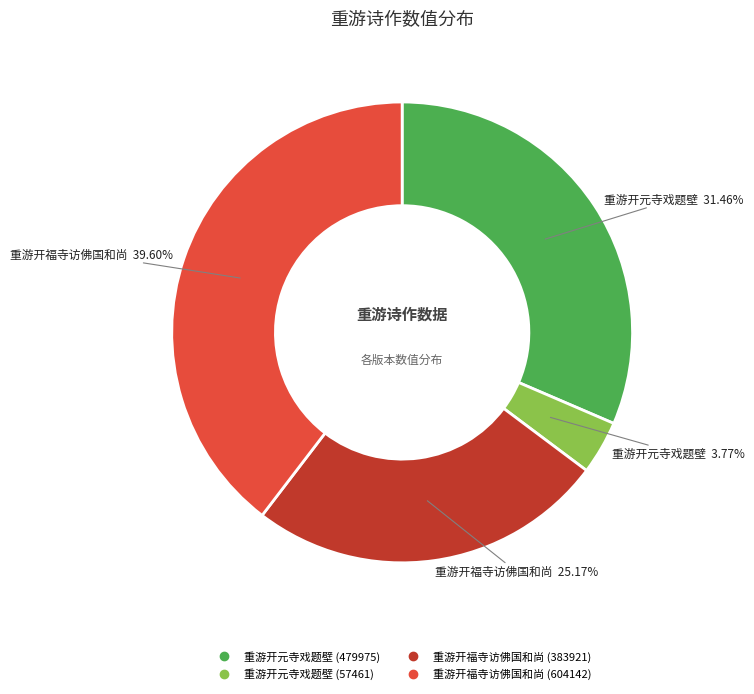

Between 重游开福寺访佛国和尚 (604142) and 重游开福寺访佛国和尚 (383921), which is larger?

重游开福寺访佛国和尚 (604142)